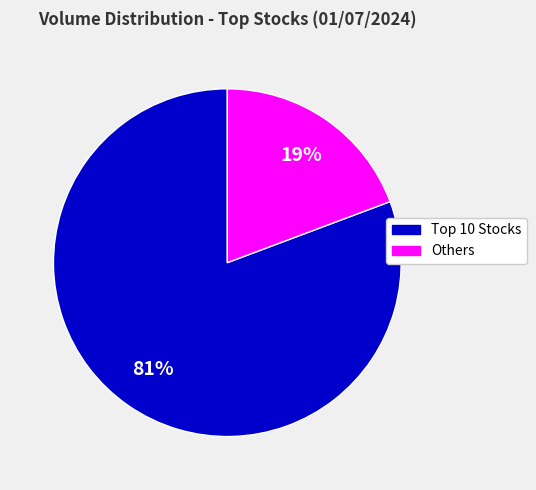

Is there any slice that represents more than half of the pie?

Yes